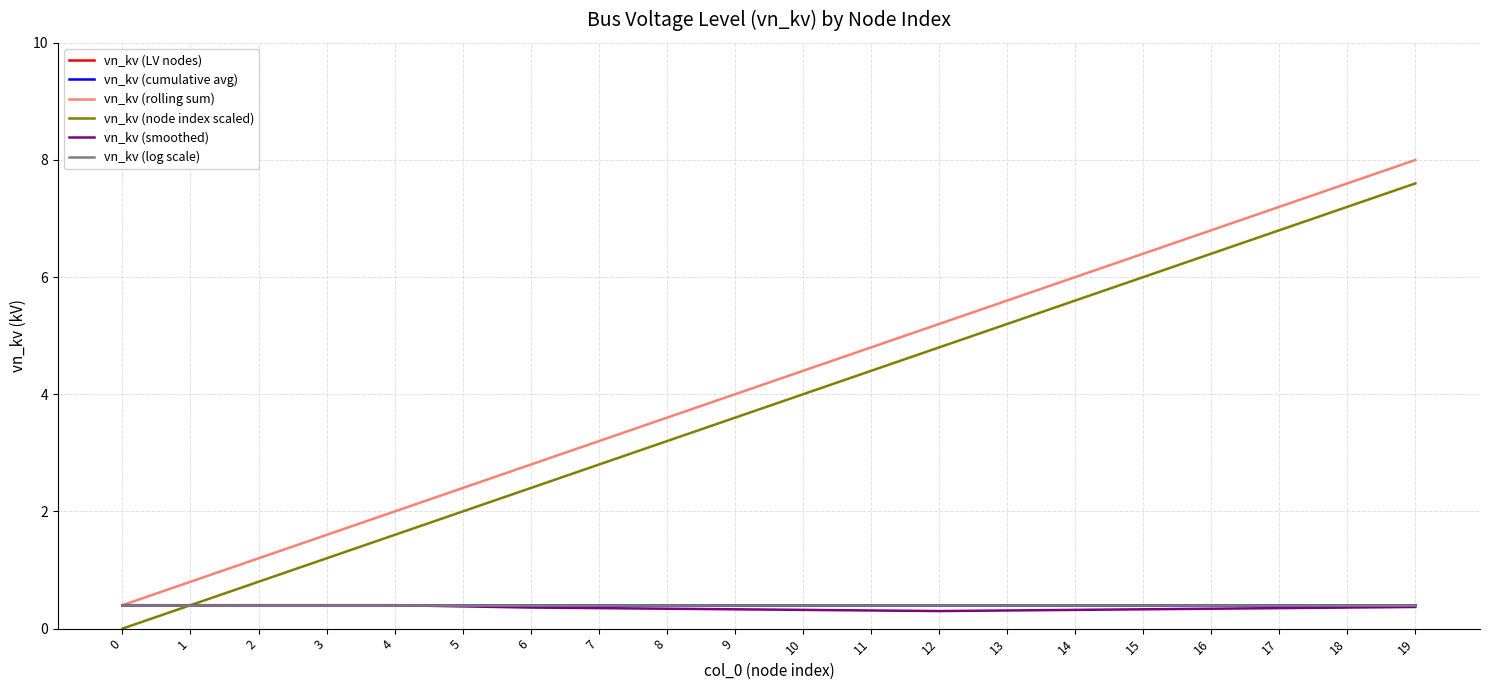

Does the chart display data point markers on the line(s)?

No